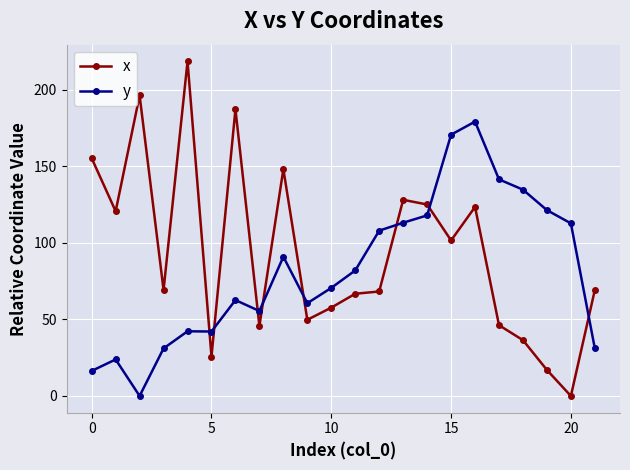

What is the maximum value for y?

179.2